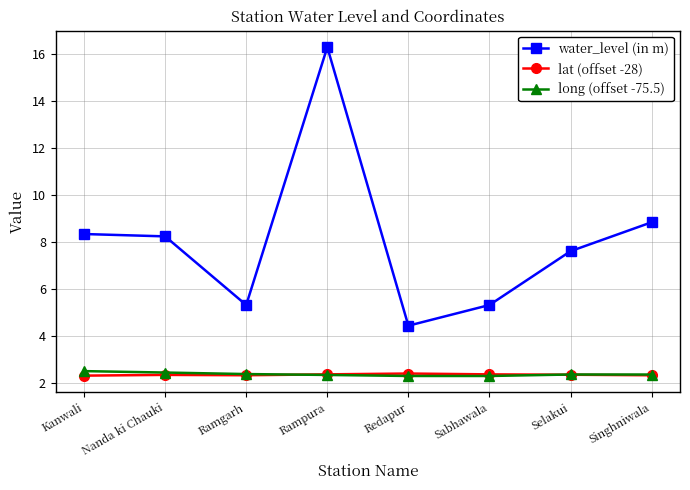

At how many categories does at least one series exceed 4?

8